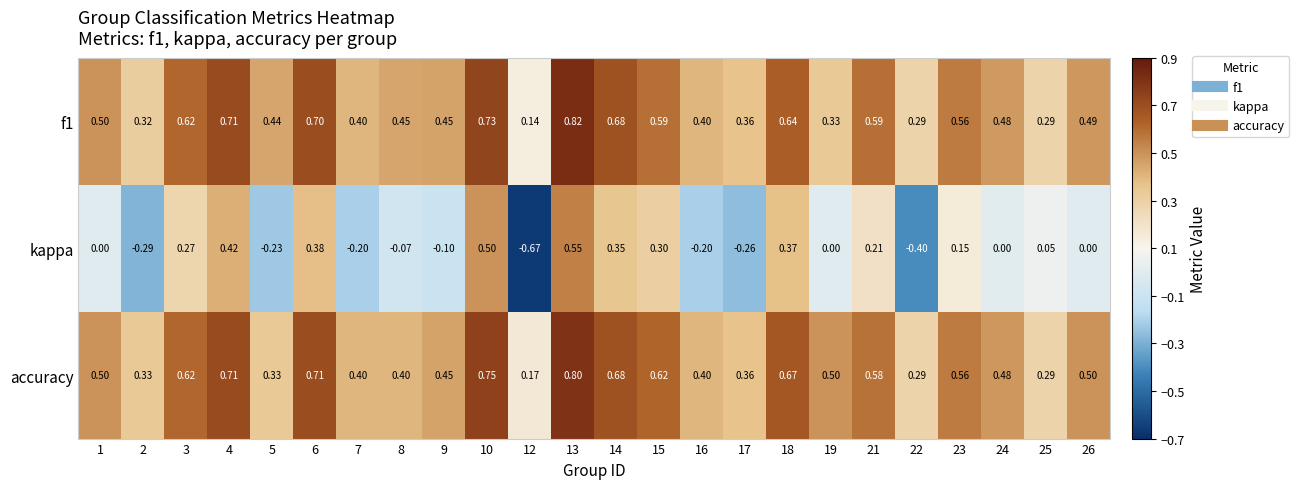

At 19, list the series in order from largest to smallest.

accuracy, f1, kappa